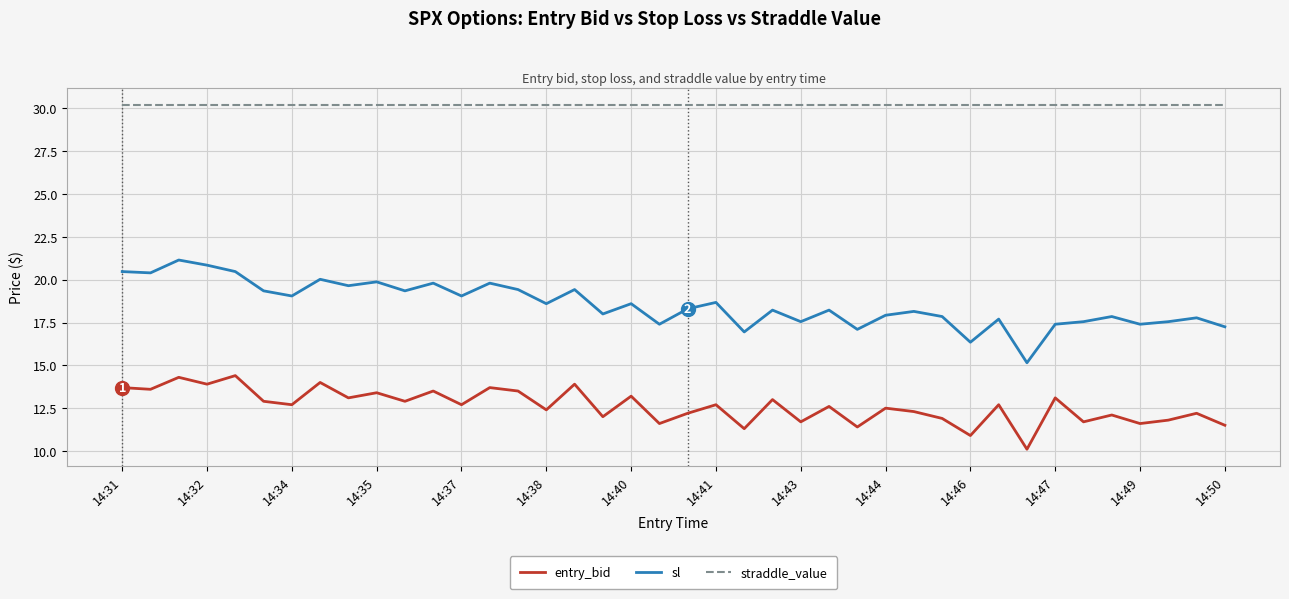

Which series has the widest spread of values?

sl